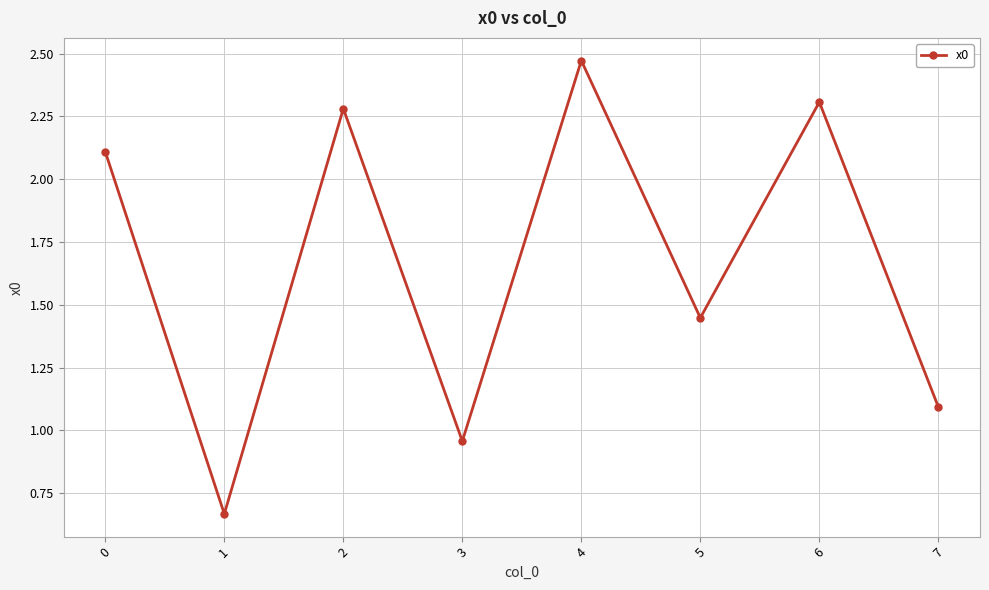

How many interior local valleys (lower than both neighbors) does the data have?

3